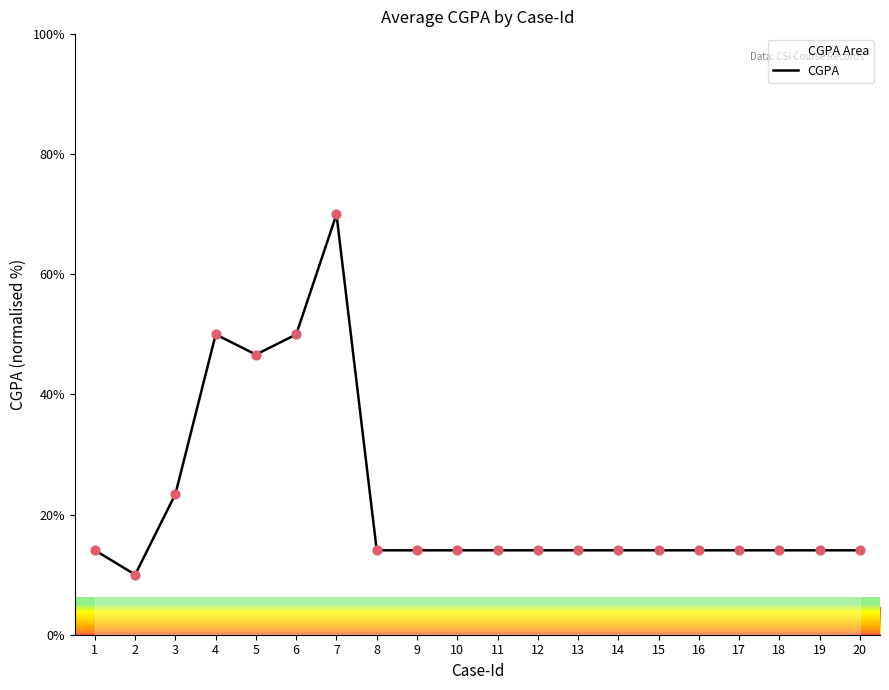

Which has a higher value, 10 or 14?

10